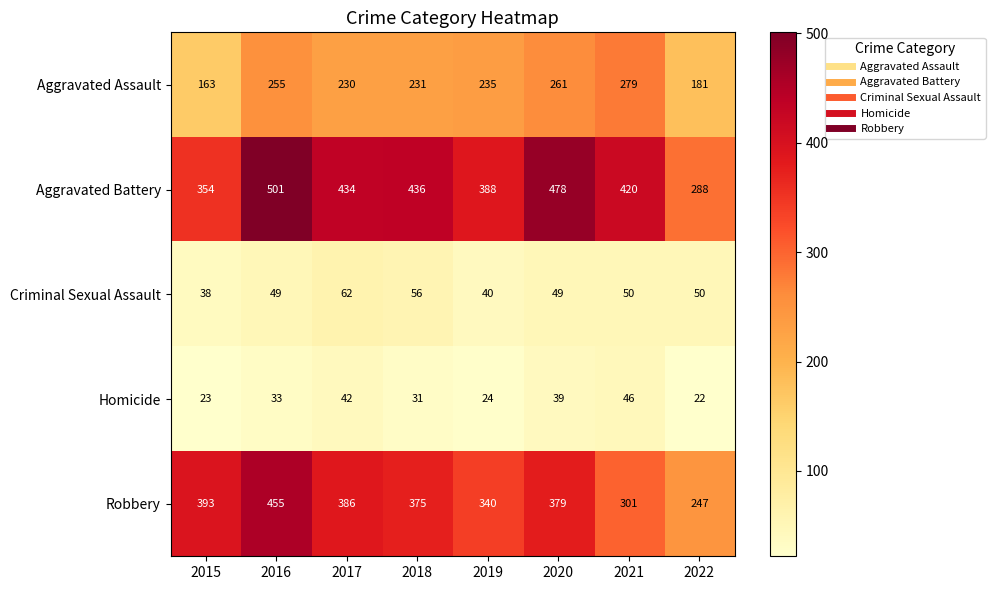

At which label does Criminal Sexual Assault first exceed 50?

2017